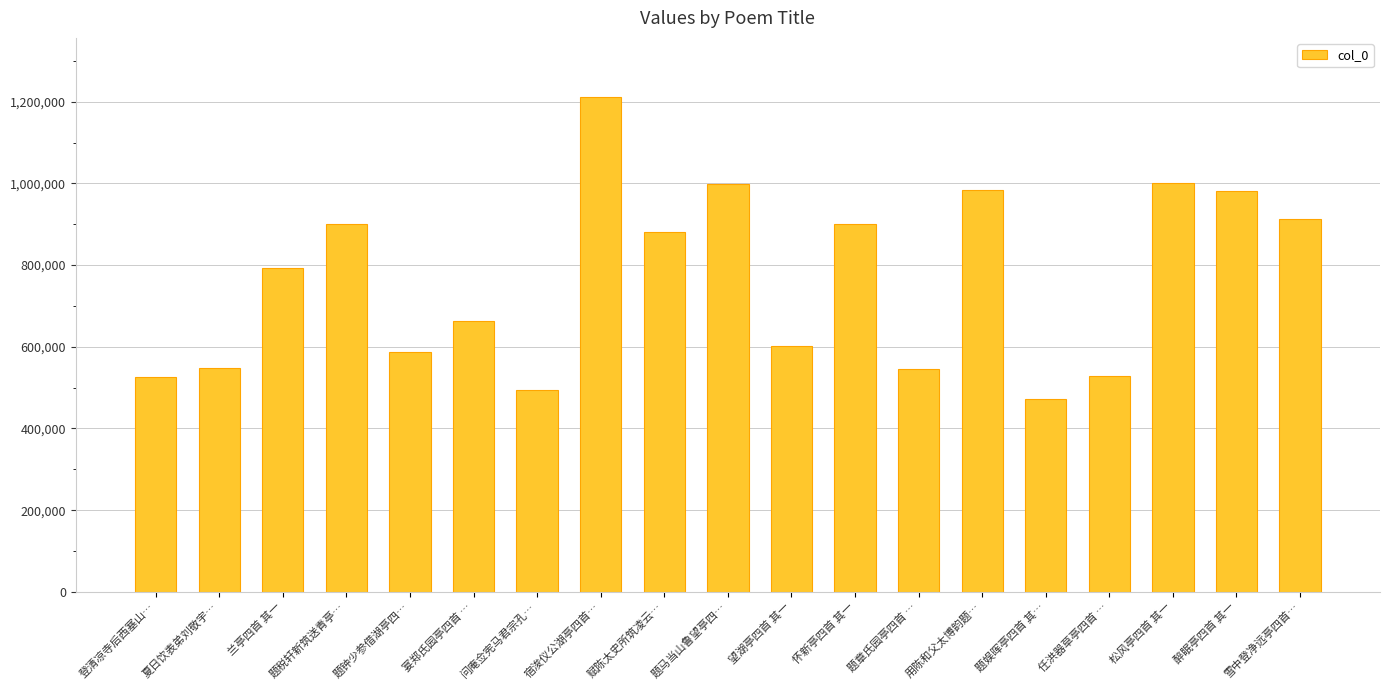

What position from the left is 登清凉寺后西塞山…?

1